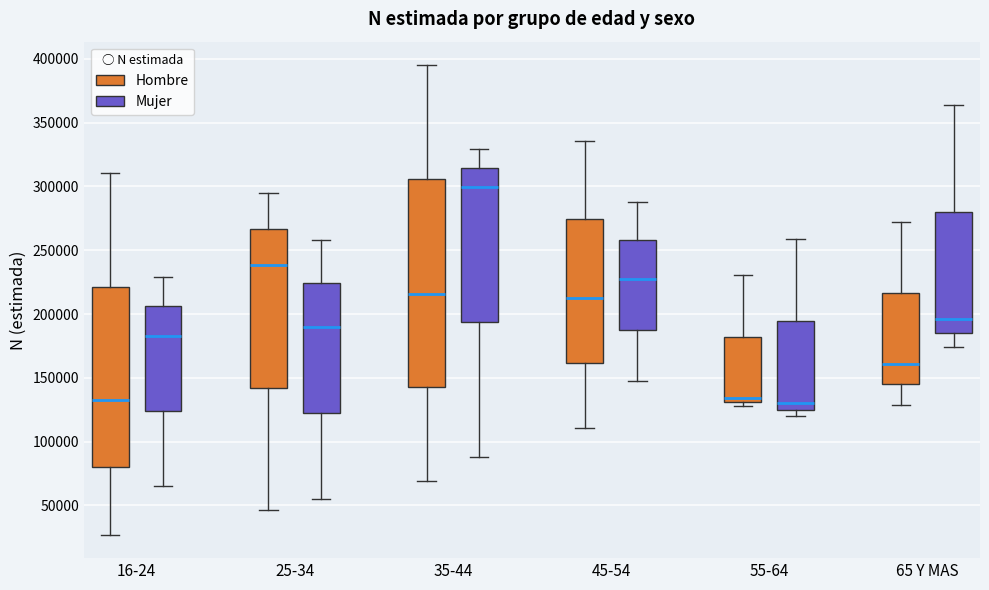

Reading left to right, transcribe this box plot: for each box, give where its median line is, the range the box spans, and where its two whiskers end, as read against the y-axis. The values are not printed on the chart, so give them approximately, as read against the axis.

16-24 (Hombre): median 135000, box 80000 to 220000, whiskers 25000 to 310000
16-24 (Mujer): median 185000, box 125000 to 205000, whiskers 65000 to 230000
25-34 (Hombre): median 240000, box 140000 to 265000, whiskers 45000 to 295000
25-34 (Mujer): median 190000, box 125000 to 225000, whiskers 55000 to 260000
35-44 (Hombre): median 215000, box 145000 to 305000, whiskers 70000 to 395000
35-44 (Mujer): median 300000, box 195000 to 315000, whiskers 90000 to 330000
45-54 (Hombre): median 210000, box 160000 to 275000, whiskers 110000 to 335000
45-54 (Mujer): median 230000, box 190000 to 260000, whiskers 150000 to 290000
55-64 (Hombre): median 135000, box 130000 to 180000, whiskers 130000 (just below the box's lower edge) to 230000
55-64 (Mujer): median 130000, box 125000 to 195000, whiskers 120000 to 260000
65 Y MAS (Hombre): median 160000, box 145000 to 215000, whiskers 130000 to 270000
65 Y MAS (Mujer): median 195000, box 185000 to 280000, whiskers 175000 to 365000